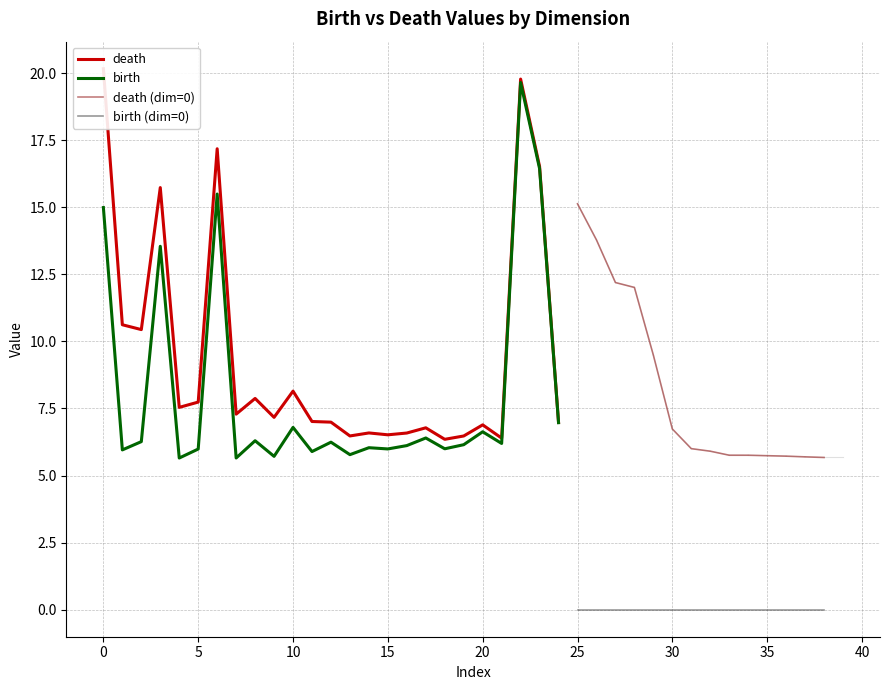

Is this an area chart (filled region under the line)?

No